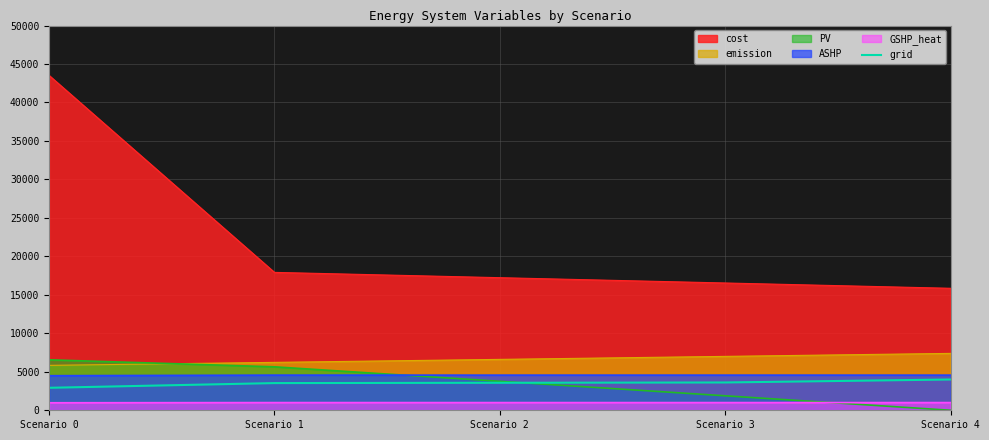

Which series has the largest range (max minus min)?

cost